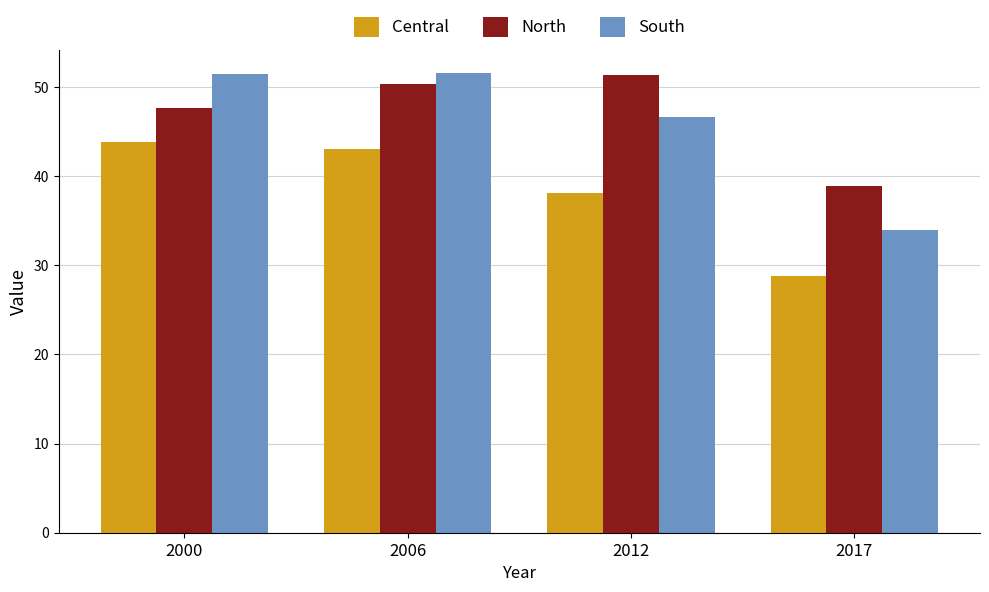

Is it true that Central equals 43.1 at 2006?

True